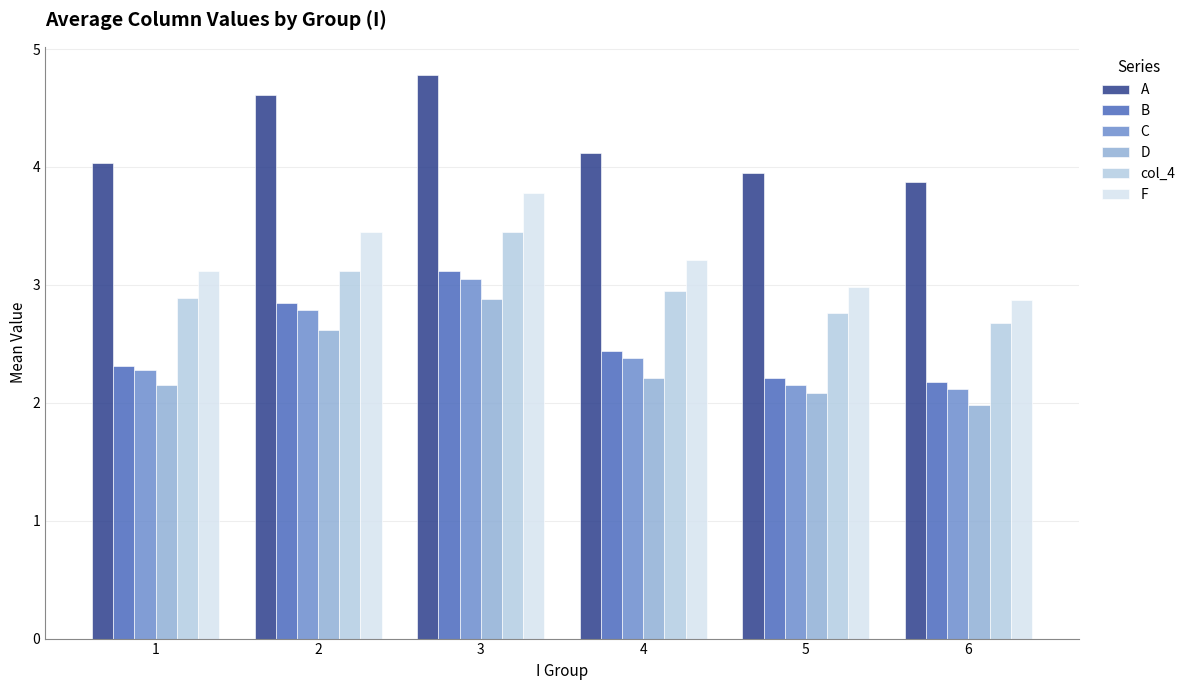

What value does the A series have at 1?

4.0